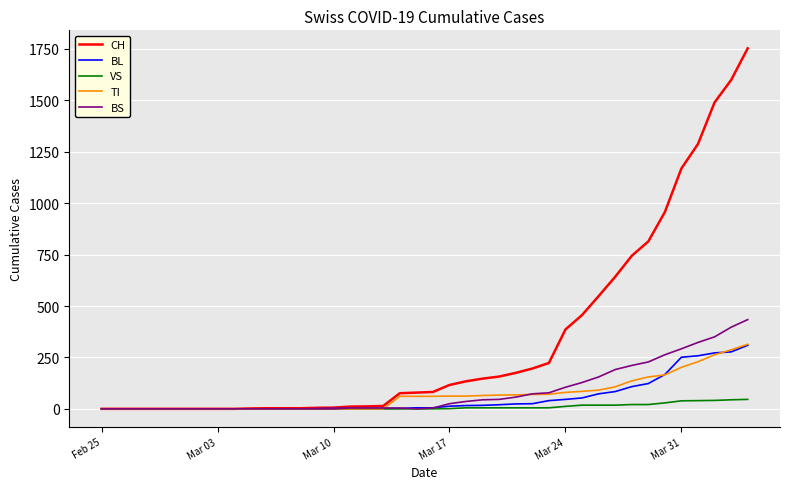

What is the maximum value shown in the chart?

1753